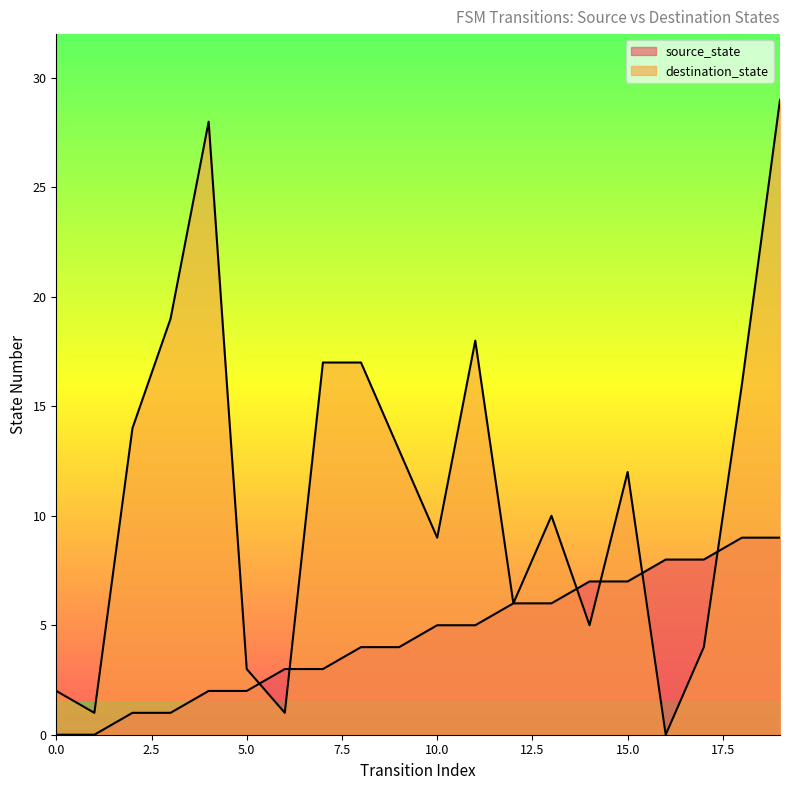

Reading left to right, list all the values displayed in this chart.

source_state: 0=0	1=0	2=1	3=1	4=2	5=2	6=3	7=3	8=4	9=4	10=5	11=5	12=6	13=6	14=7	15=7	16=8	17=8	18=9	19=9
destination_state: 0=2	1=1	2=14	3=19	4=28	5=3	6=1	7=17	8=17	9=13	10=9	11=18	12=6	13=10	14=5	15=12	16=0	17=4	18=16	19=29